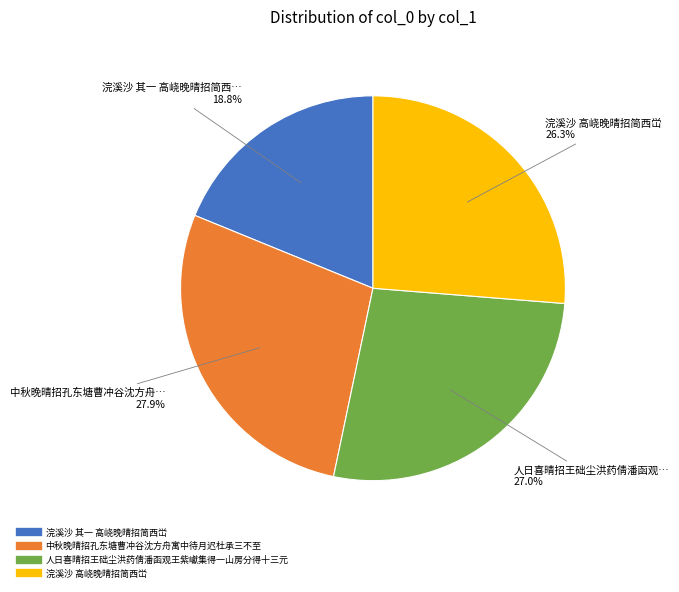

Rank the categories by value from highest to lowest.

中秋晚晴招孔东塘曹冲谷沈方舟寓中待月迟杜承三不至, 人日喜晴招王础尘洪药倩潘函观王紫巘集得一山房分得十三元, 浣溪沙 高峣晚晴招简西峃, 浣溪沙 其一 高峣晚晴招简西峃